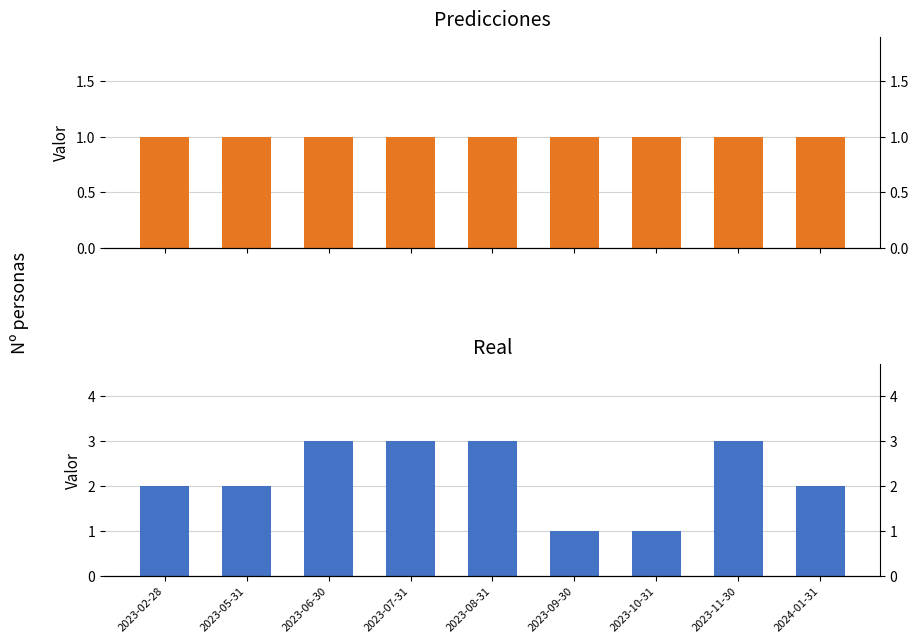

What is the value of the predicciones bar at the 6th from the left?

1